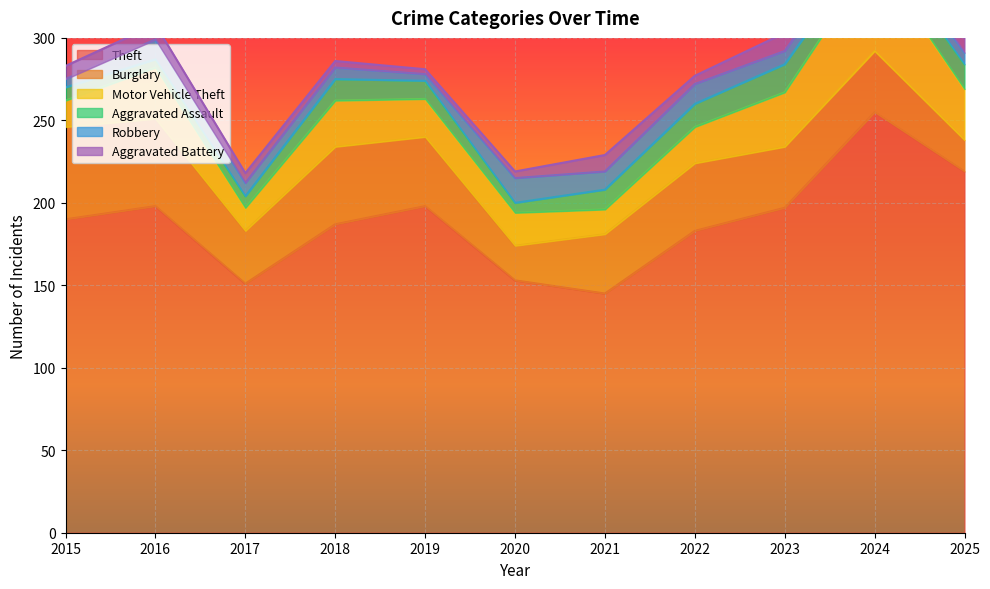

The value of Motor Vehicle Theft at 2025 is 20. True or false?

False